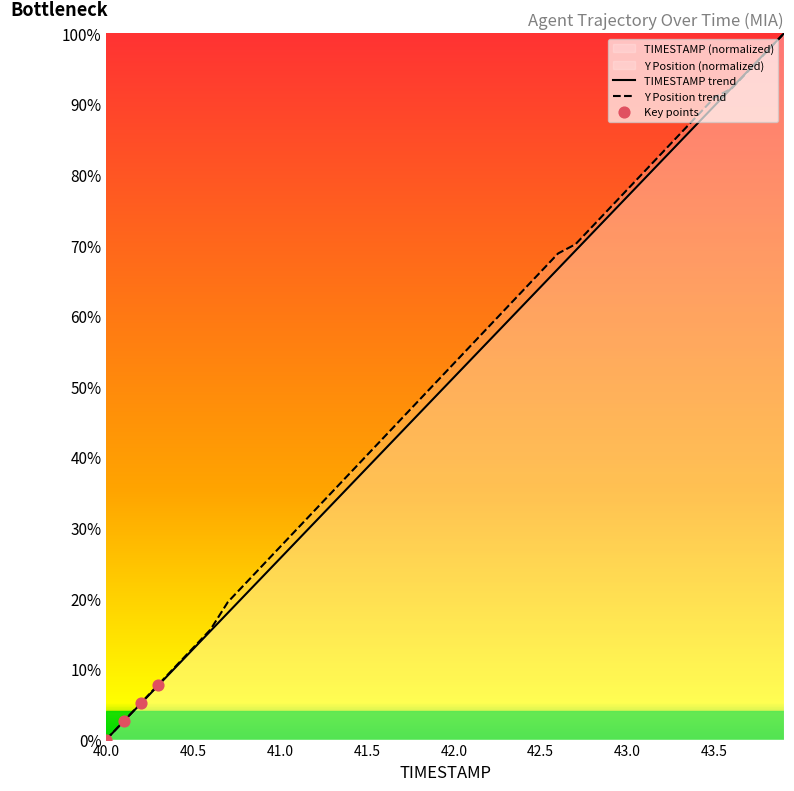

Which series has the widest spread of Y values?

TIMESTAMP